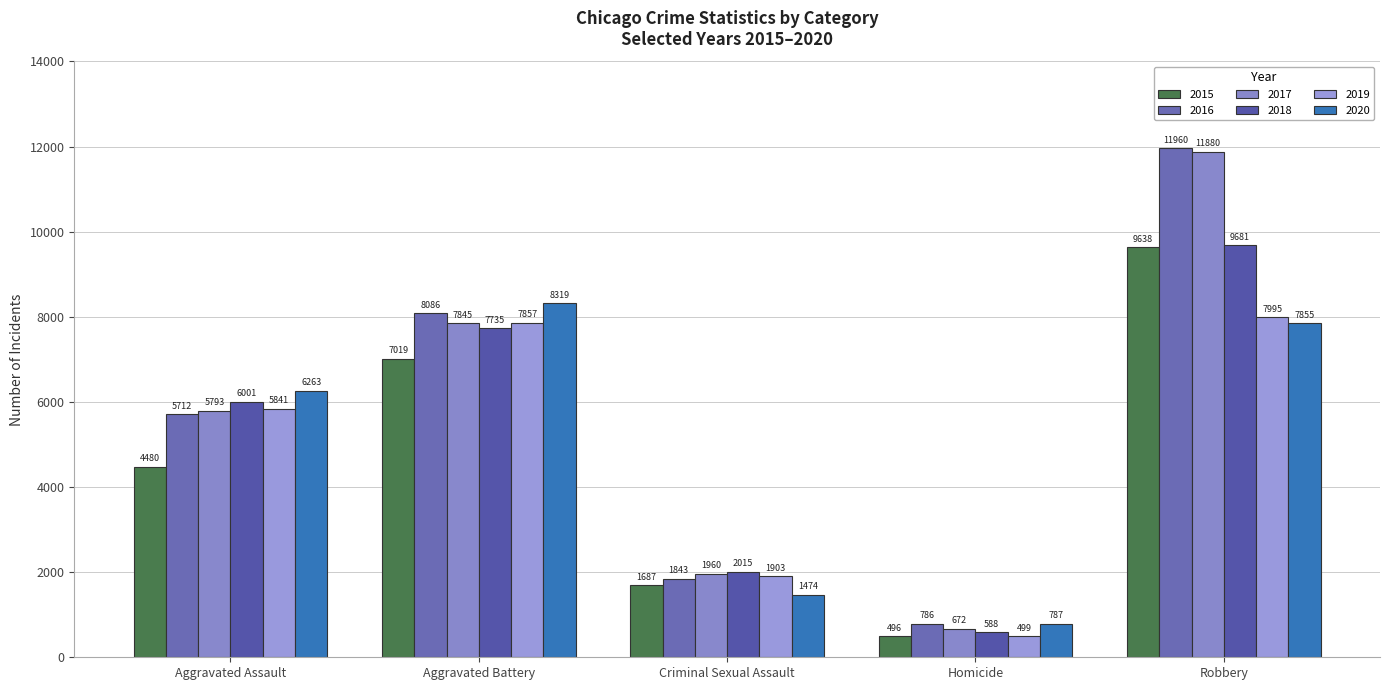

Which series has the widest spread of values?

2017